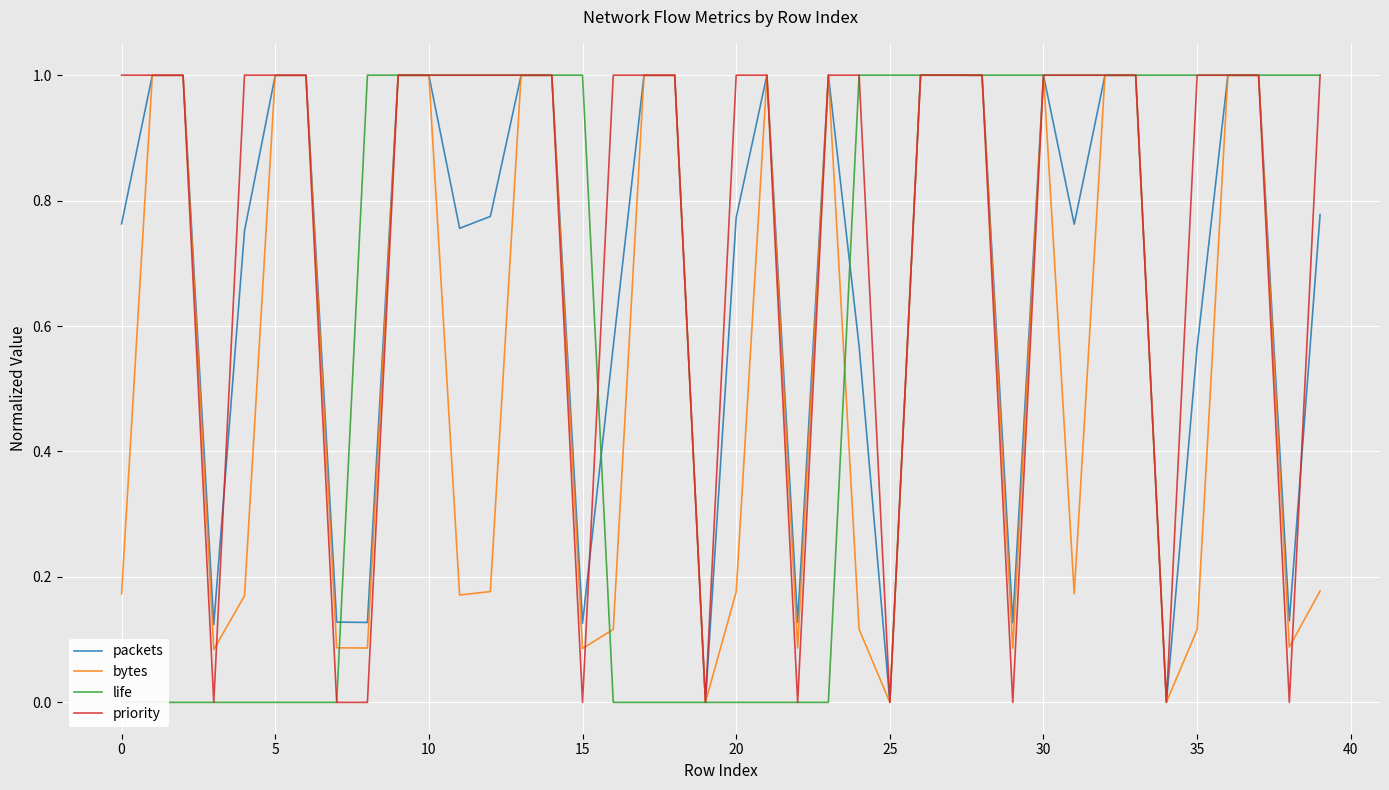

The value of packets at 28 is 1.0. True or false?

True